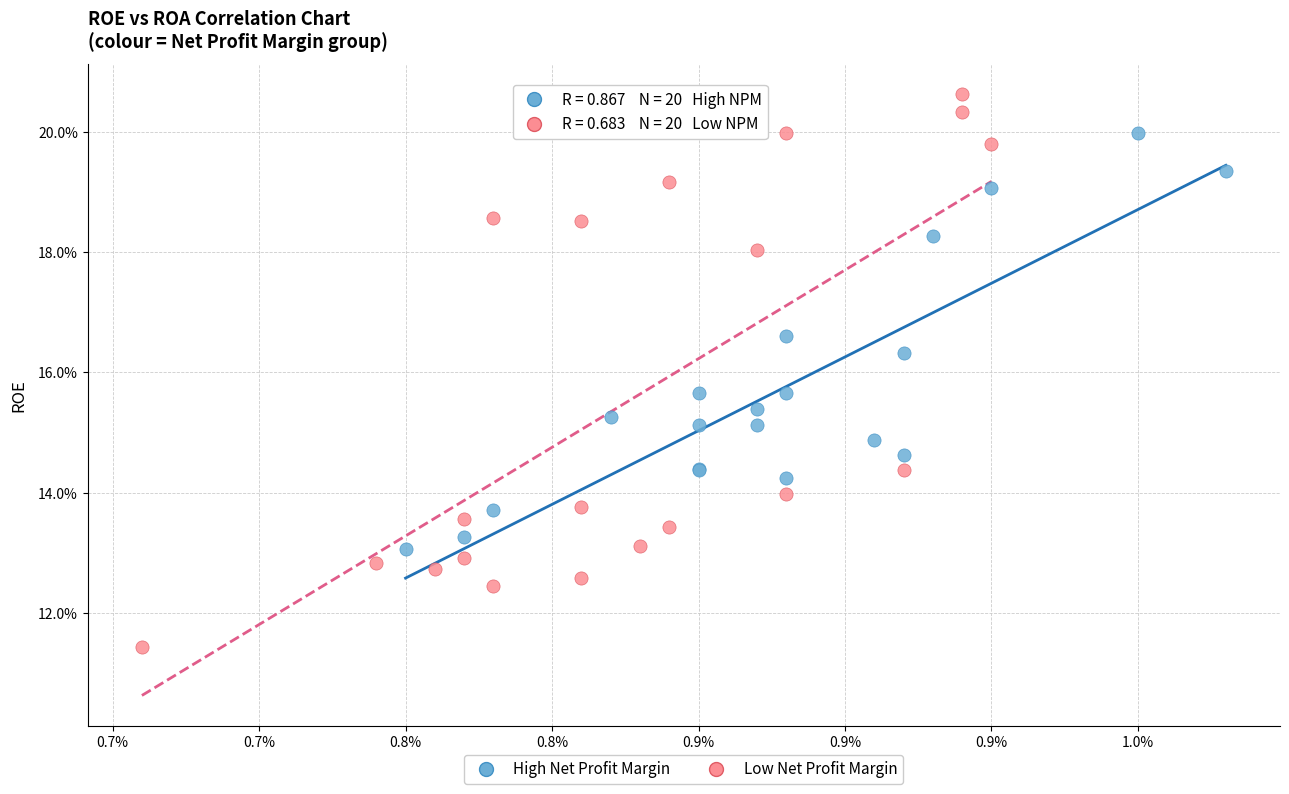

What are all the series names shown in the legend?

High Net Profit Margin, Low Net Profit Margin